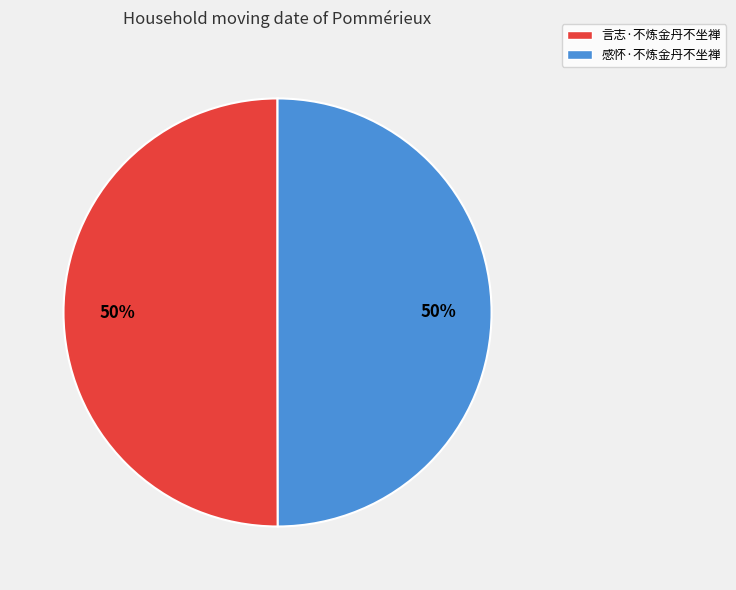

Combined, do 感怀·不炼金丹不坐禅 and 言志·不炼金丹不坐禅 account for over 50%?

Yes